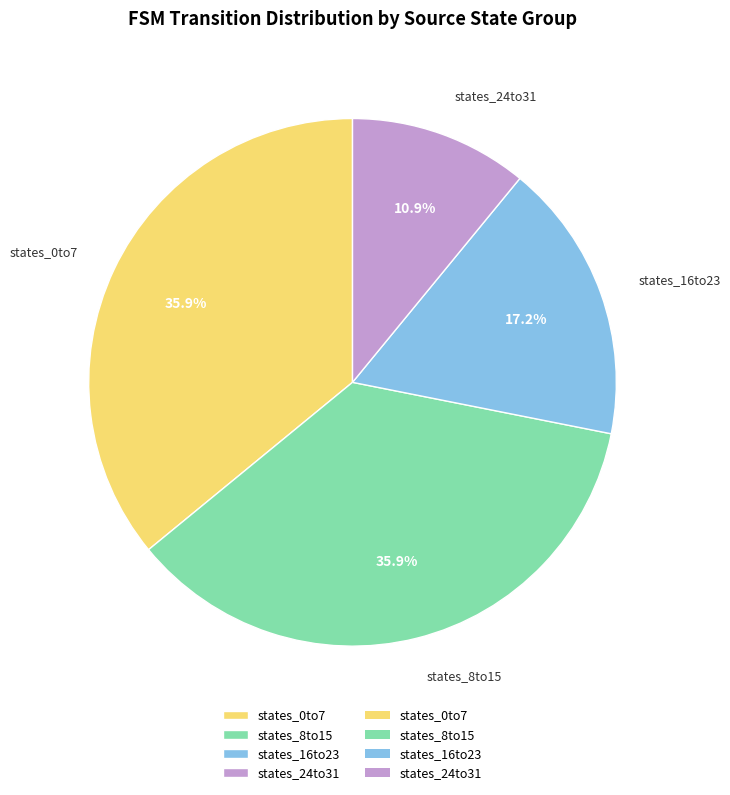

What is the ratio of the value at states_0to7 to the value at states_8to15?

1.0